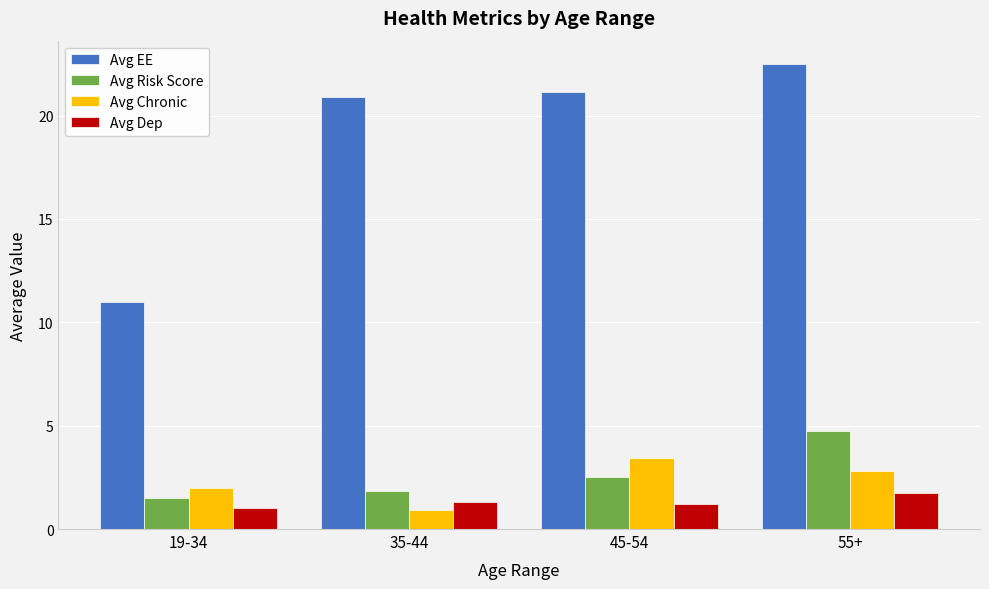

What are all the series names shown in the legend?

Avg EE, Avg Risk Score, Avg Chronic, Avg Dep